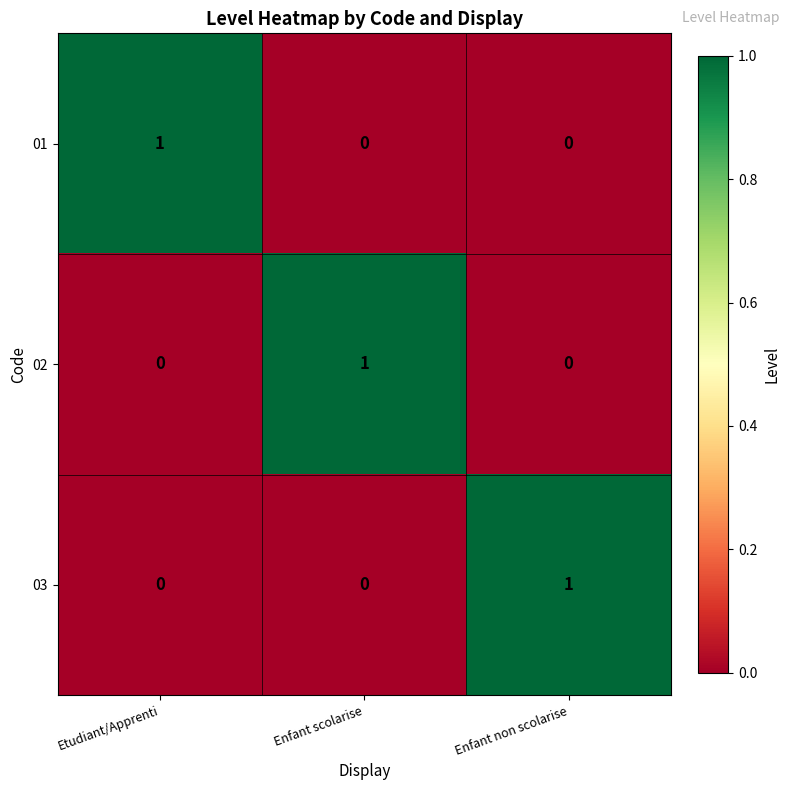

The value of 02 at Etudiant/Apprenti is 0. True or false?

True